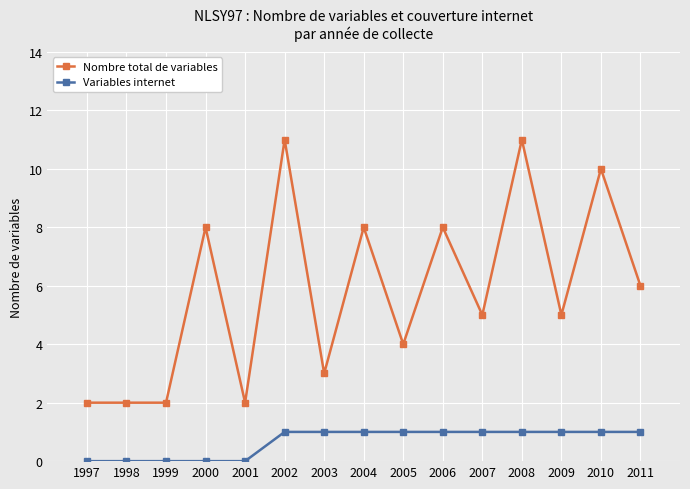

Is this an area chart (filled region under the line)?

No